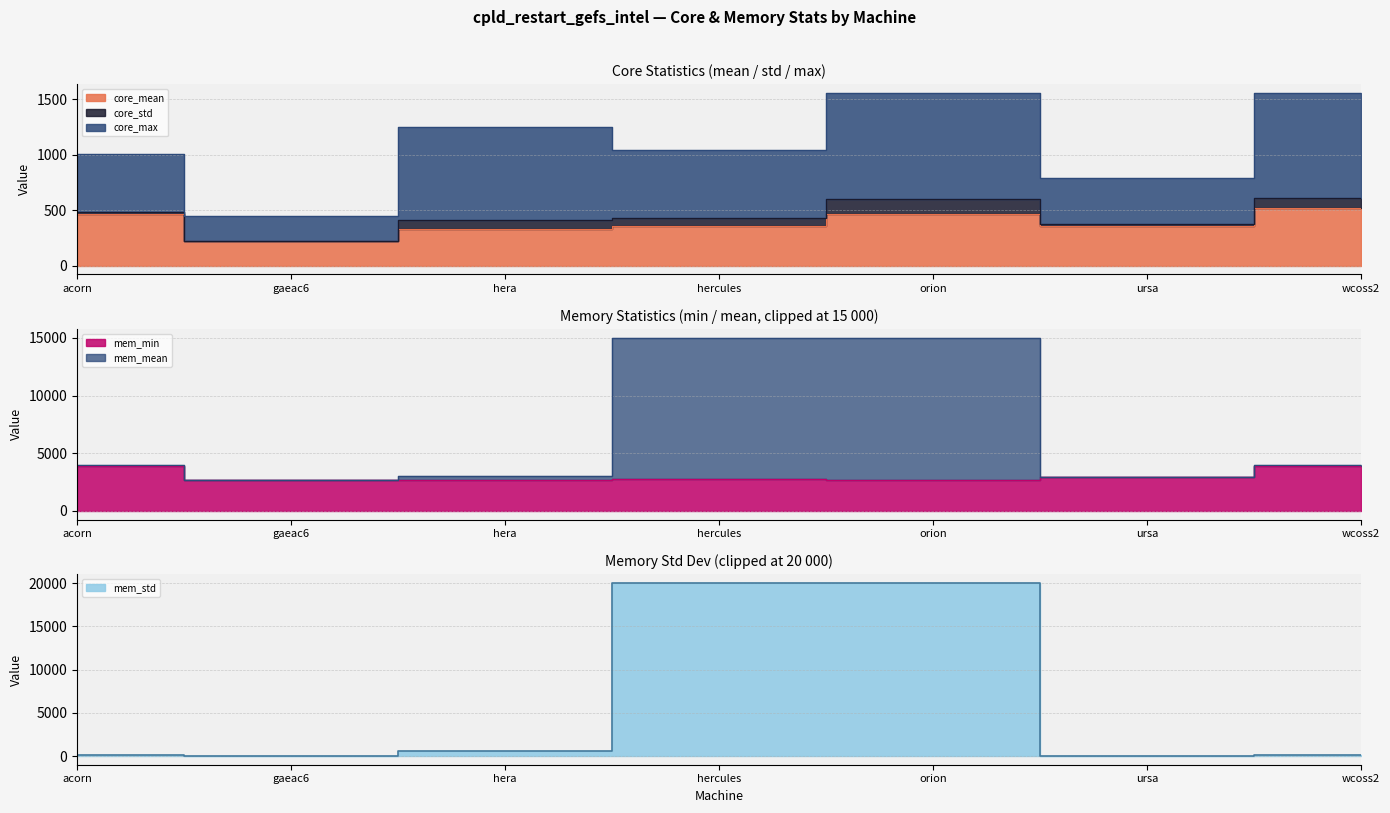

What position from the right is wcoss2?

1